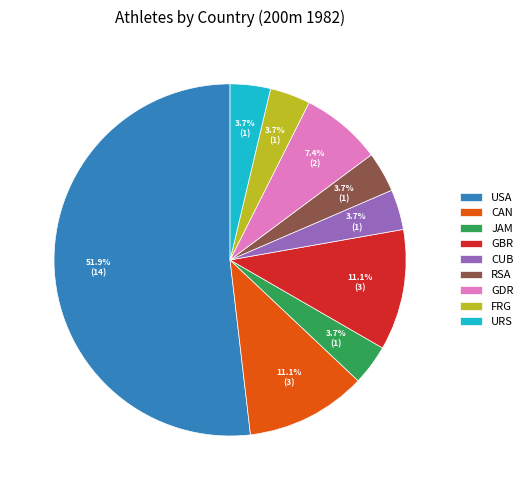

The RSA slice represents 4% of the pie. True or false?

True